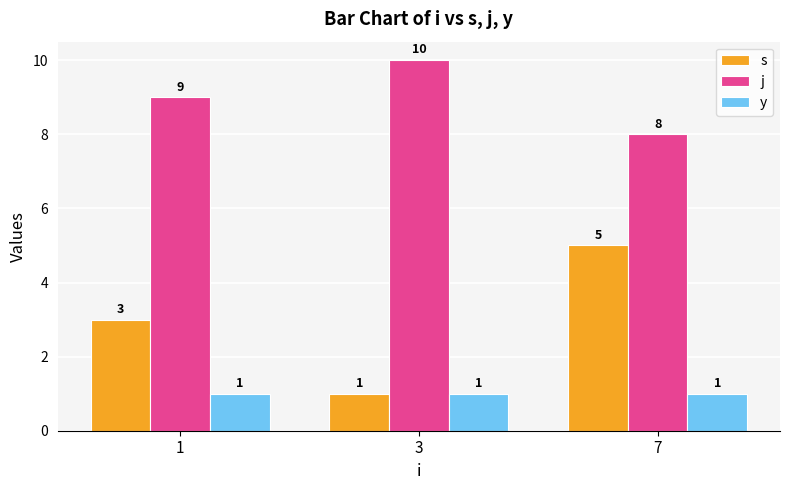

Which series has the largest total across all categories?

j